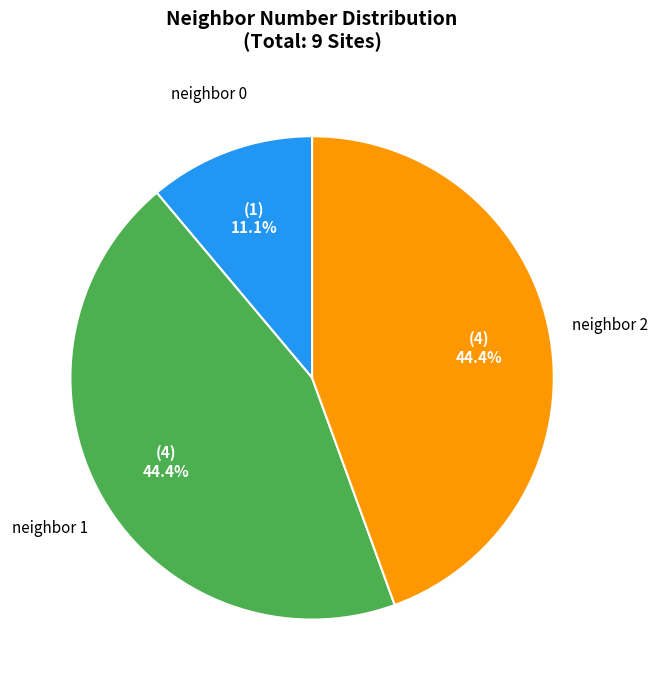

How many slices are in this pie chart?

3